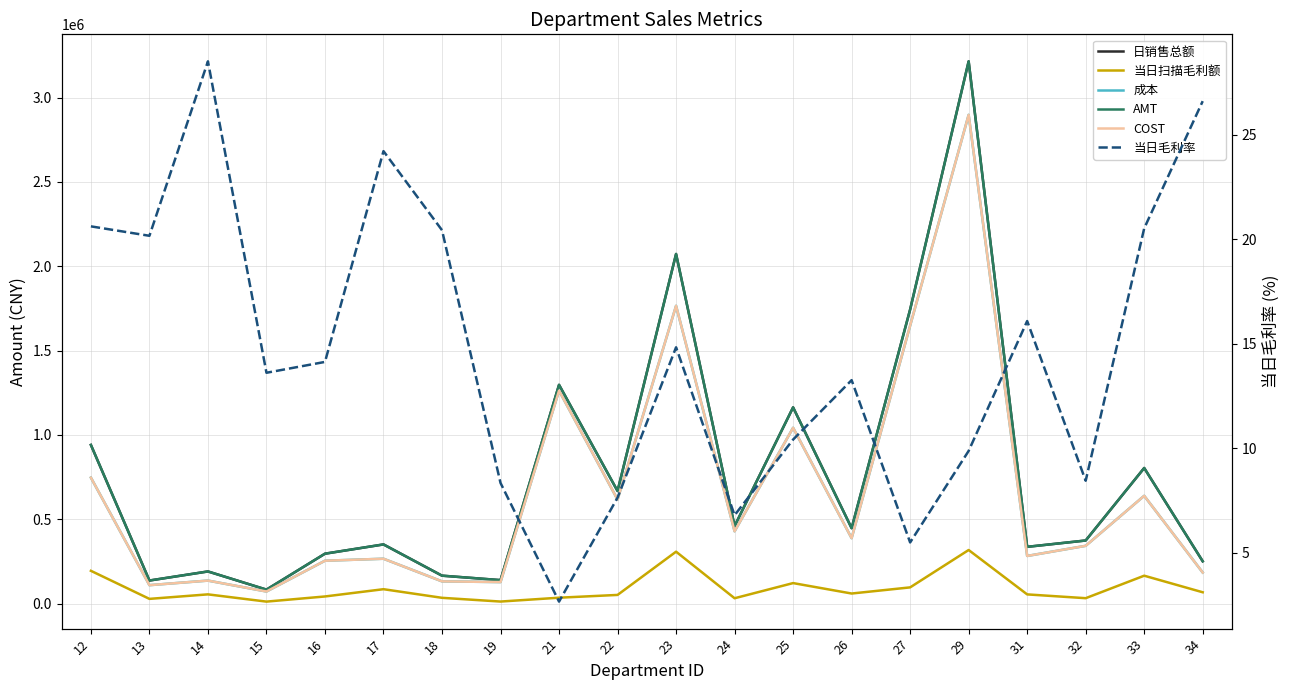

How many values in the 当日毛利率 series are below 14?

10